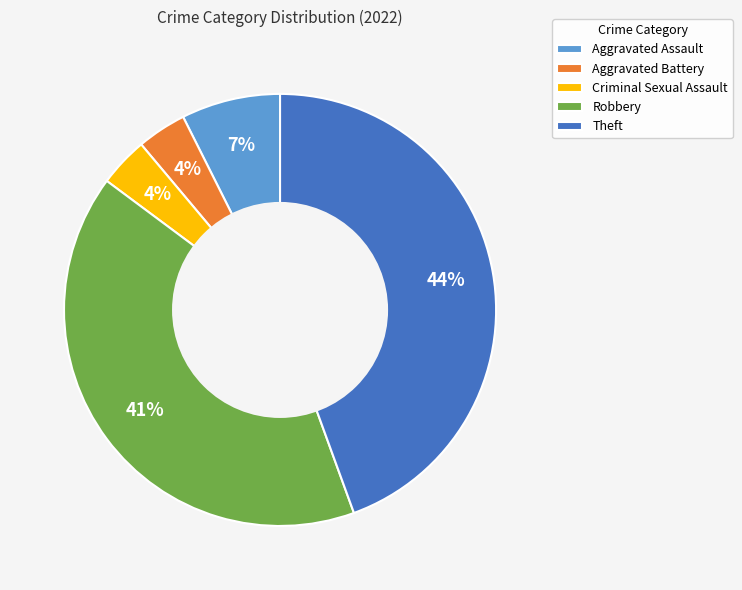

Which slice is the largest?

Theft